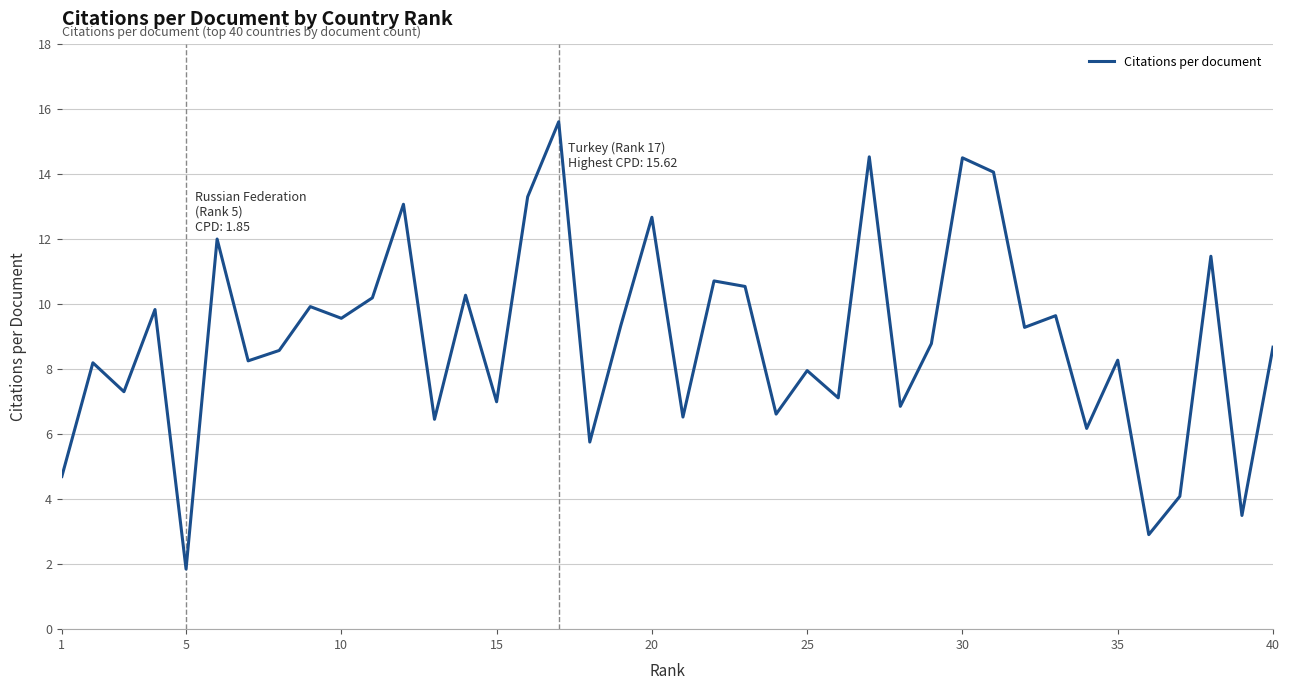

What is the difference between the maximum and minimum values?

13.8